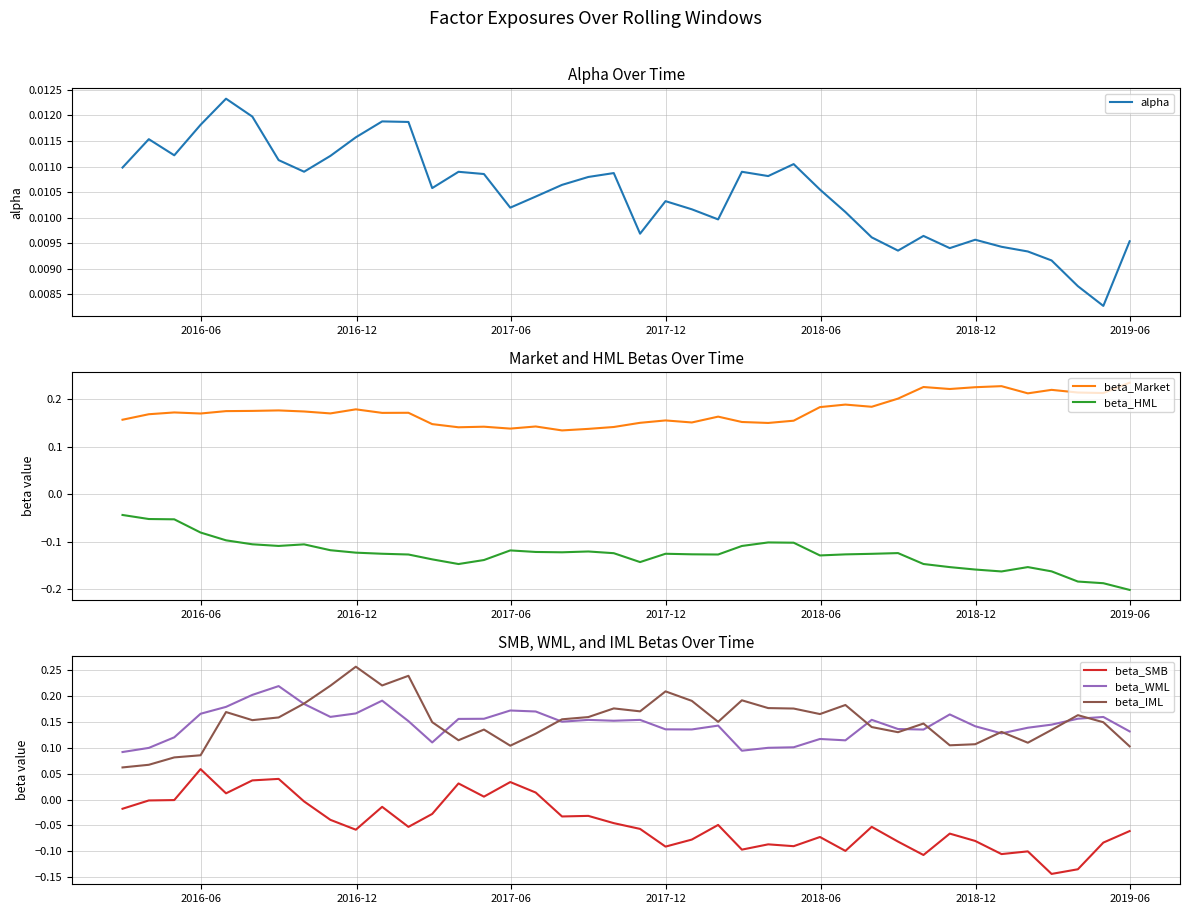

True or false: beta_Market and beta_HML intersect in this chart.

False